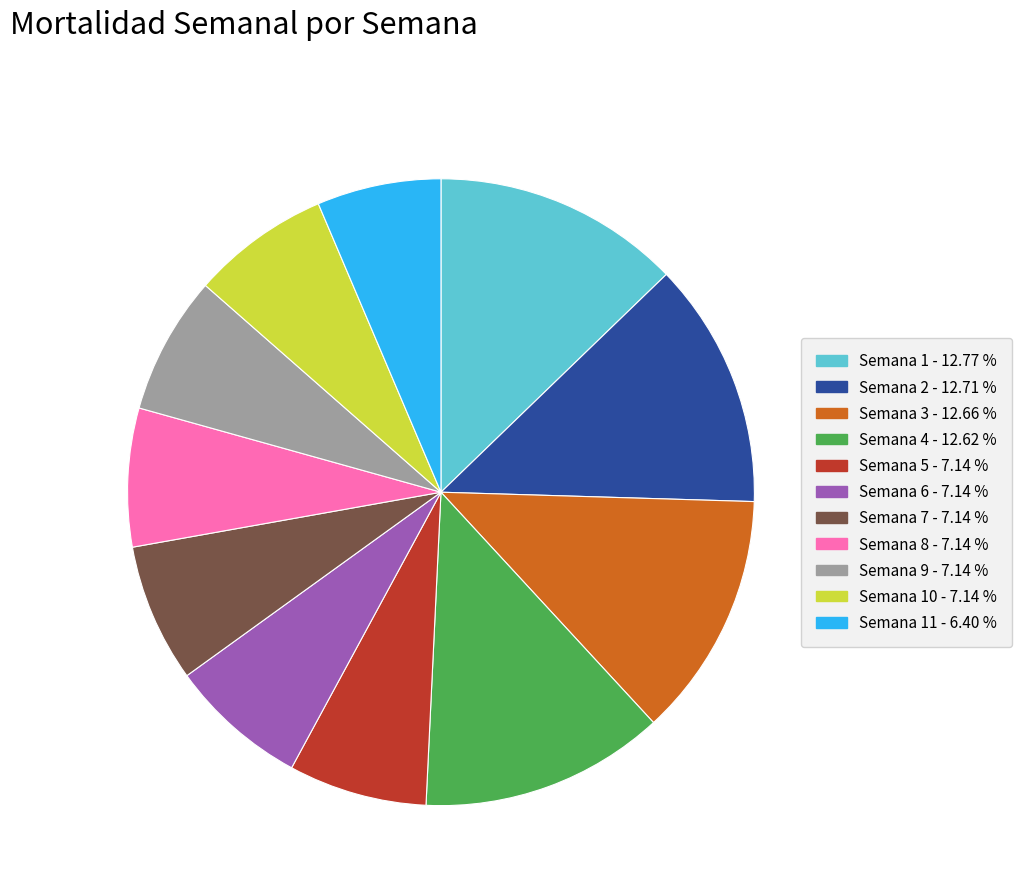

Does any single category account for the majority?

No